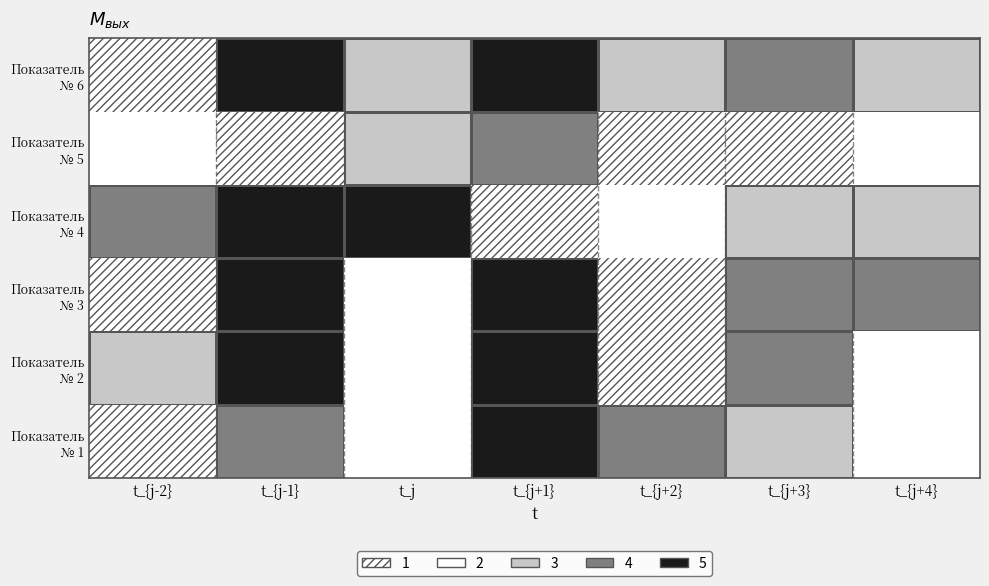

How many categories are shown in the chart?

7